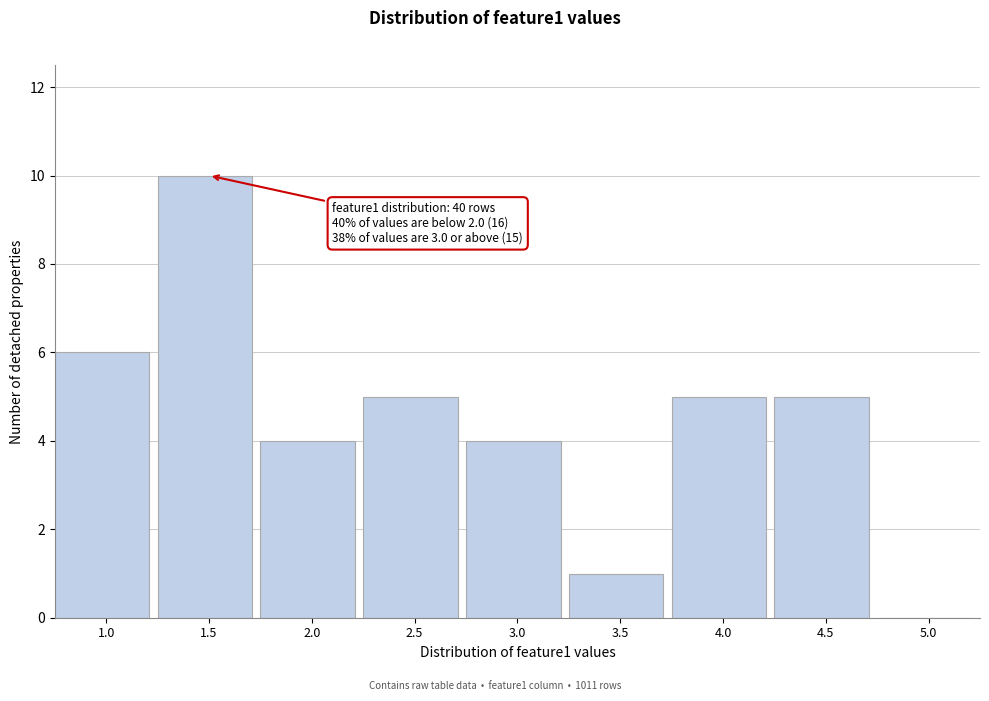

Reading left to right, transcribe all the data shown in this chart.

1.0=6	1.5=10	2.0=4	2.5=5	3.0=4	3.5=1	4.0=5	4.5=5	5.0=0